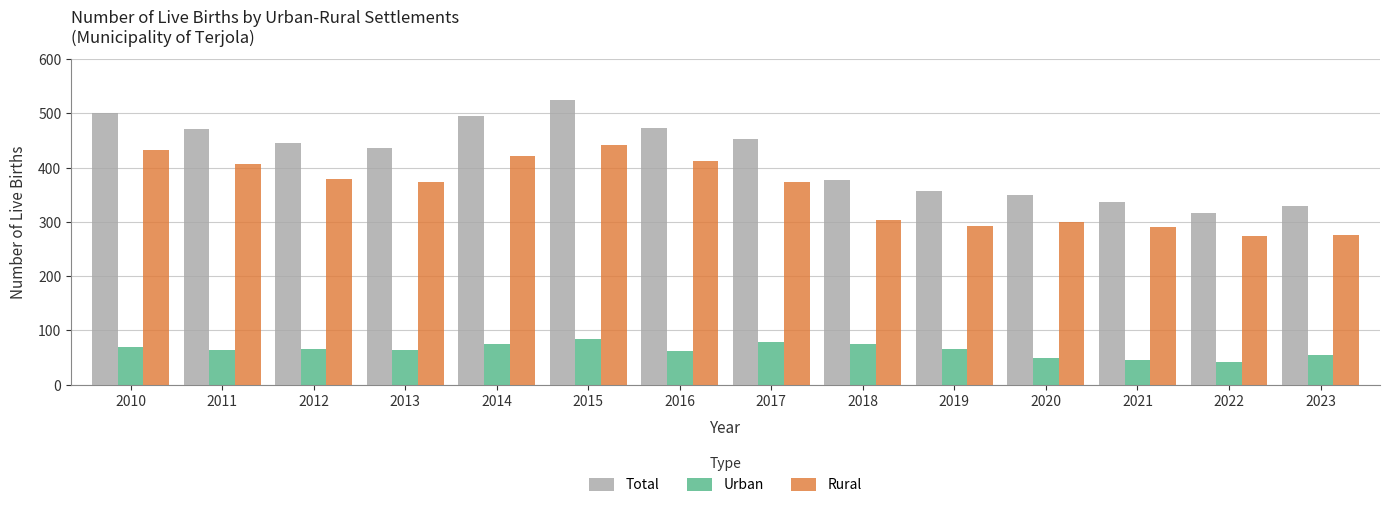

Between 2012 and 2018, which series saw the biggest shift?

Rural